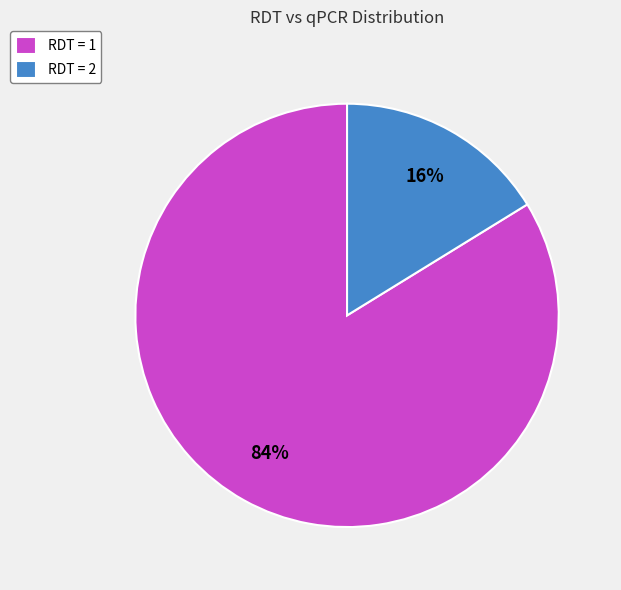

To the nearest percent, what is the difference between the largest and smallest slice percentages?

68%